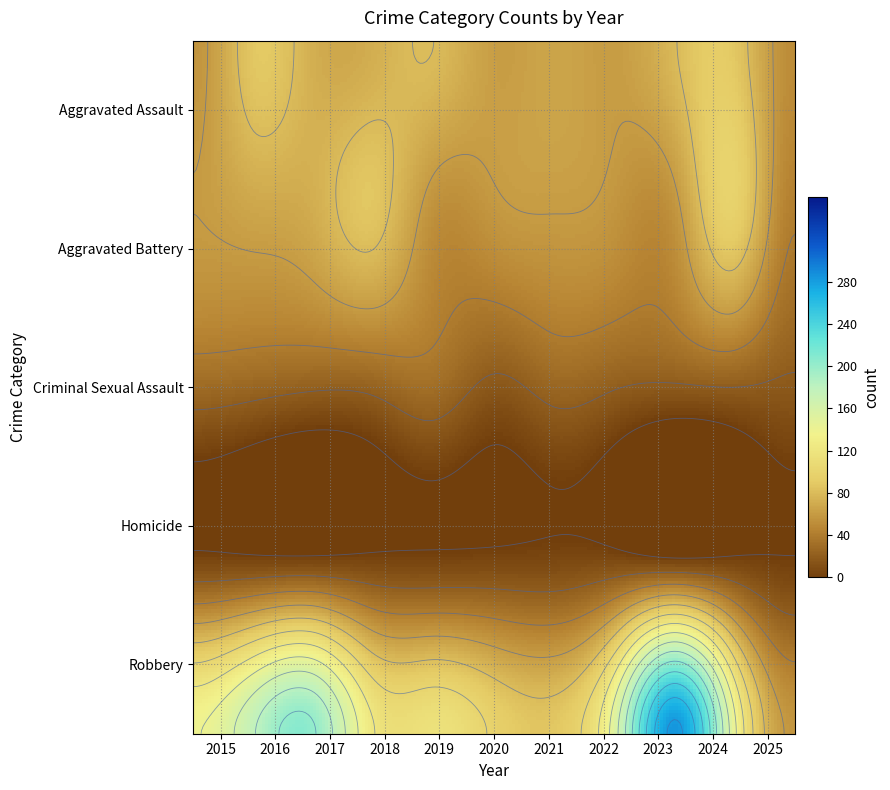

Is it true that Criminal Sexual Assault equals 31 at 2023?

False